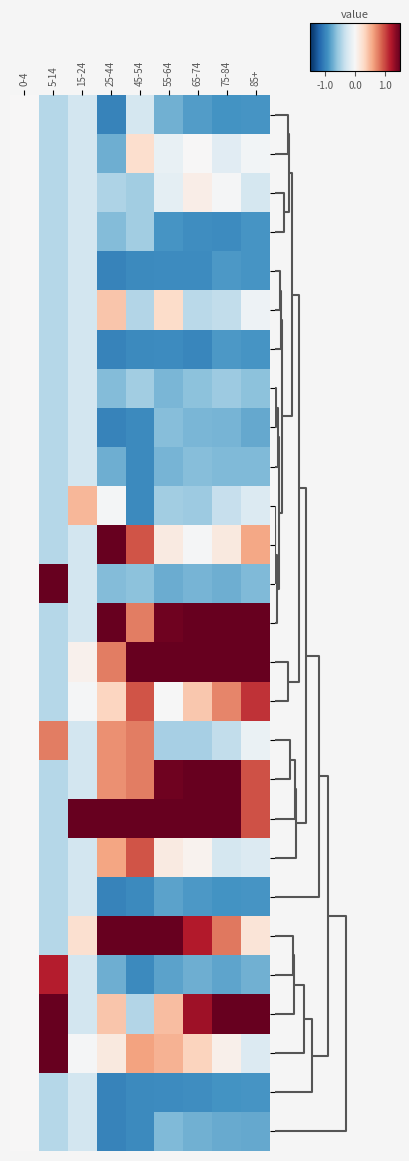

What is the maximum value shown in the chart?

5.0